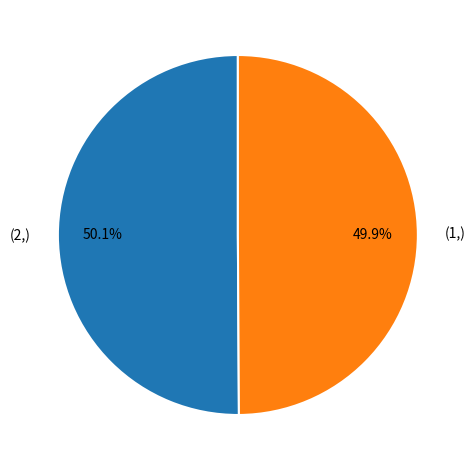

Does any single category account for the majority?

Yes